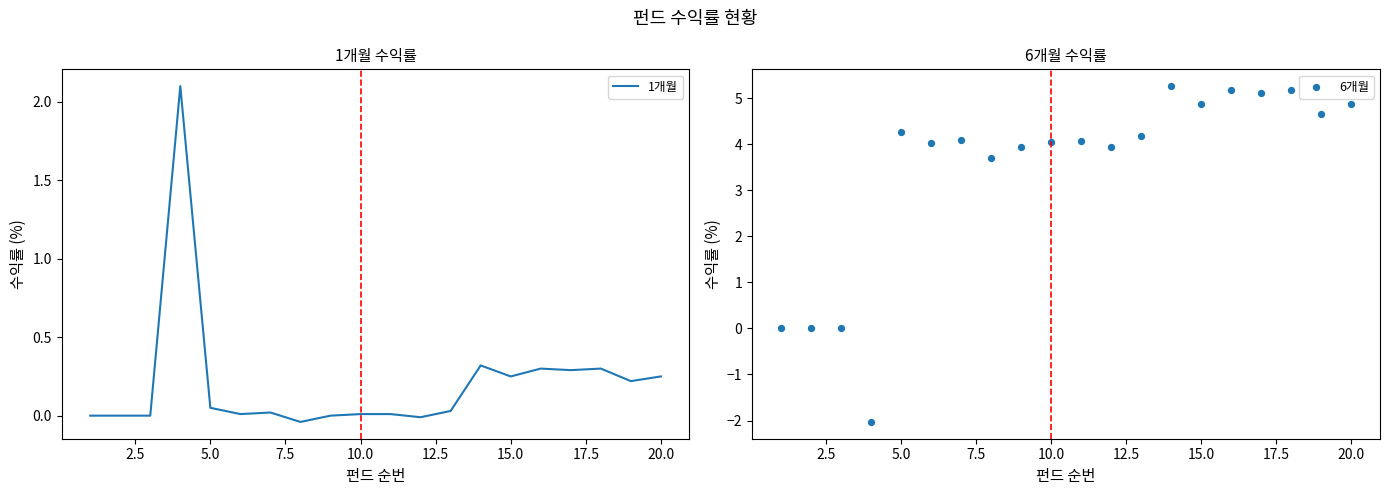

Is the value of 1개월 at 18 greater than the value of 6개월 at 20.0?

No